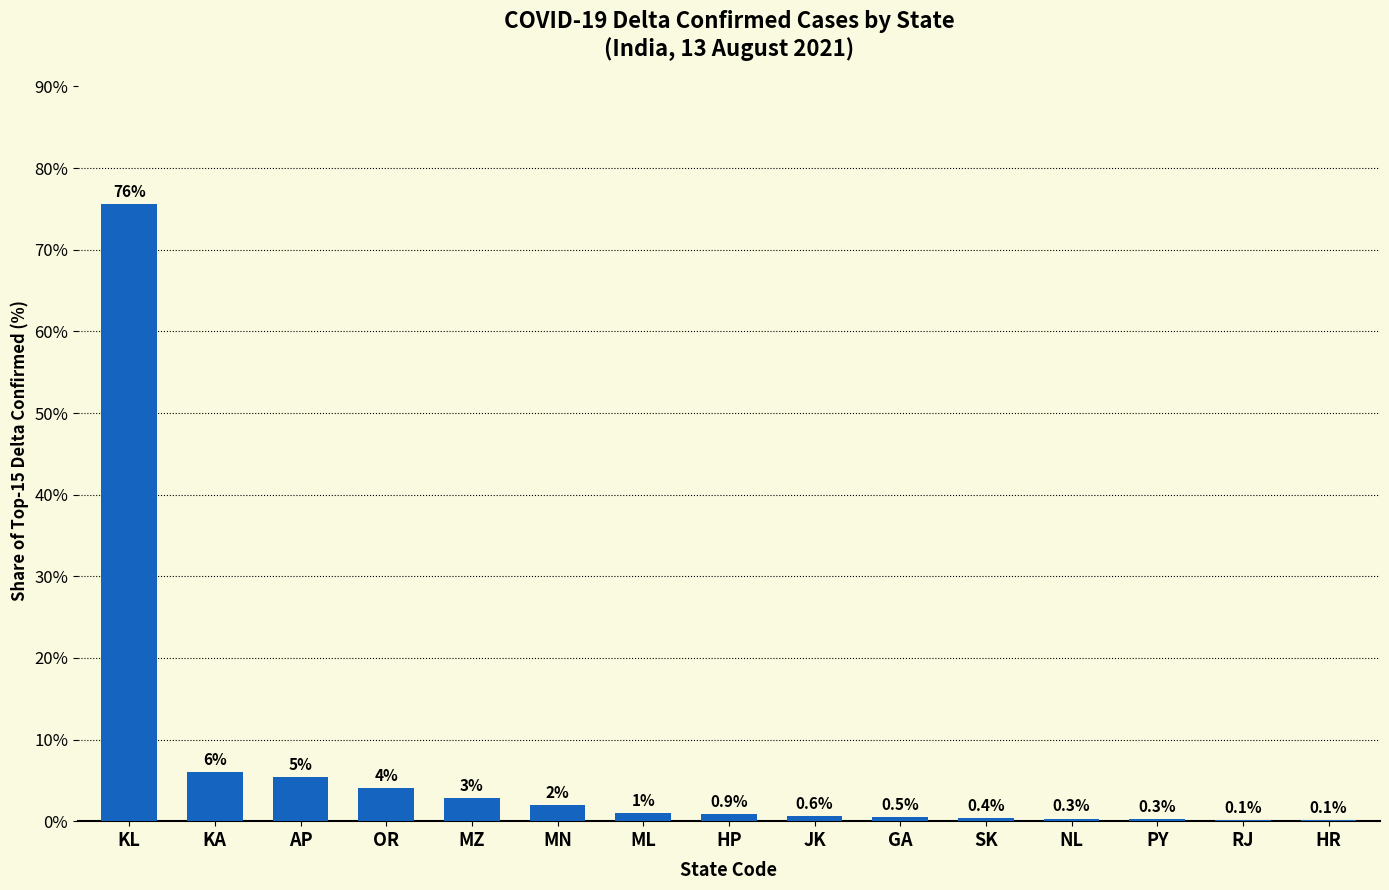

Is it true that the value at JK is 0.6?

True